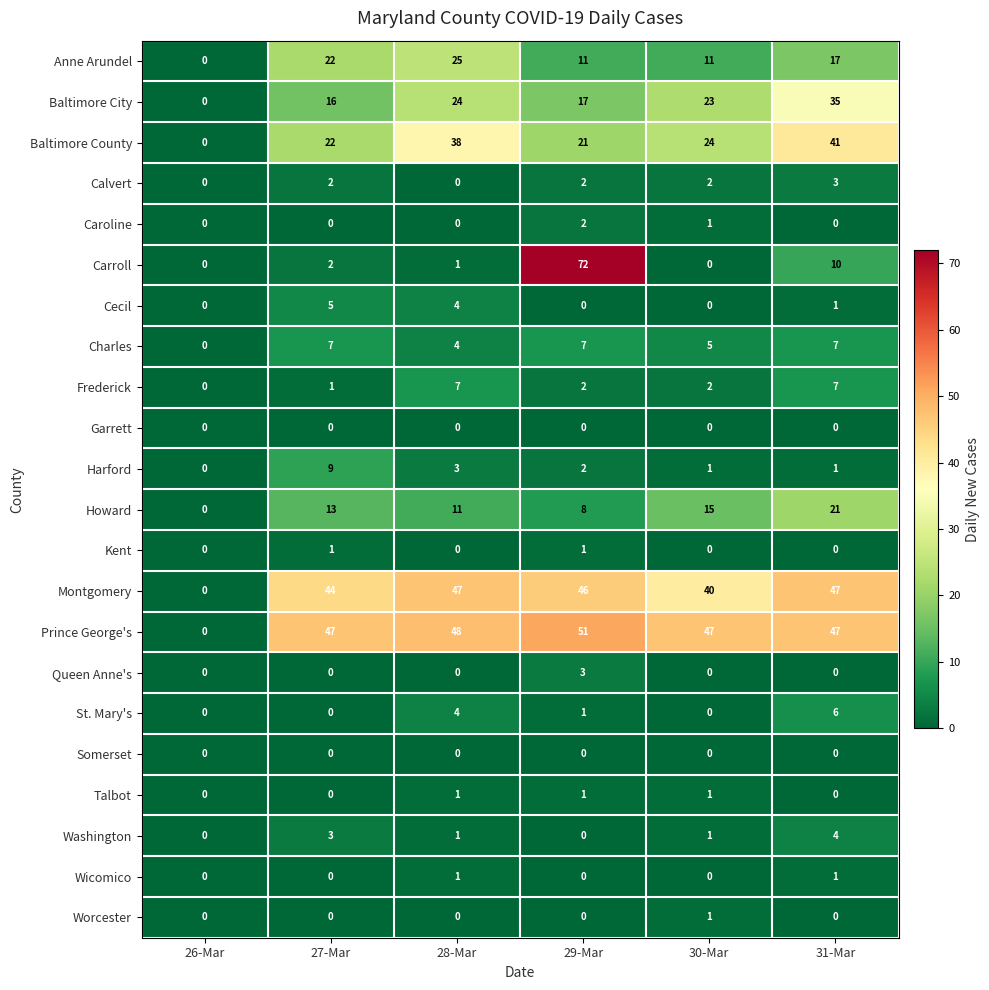

How many data points does each series have?

6